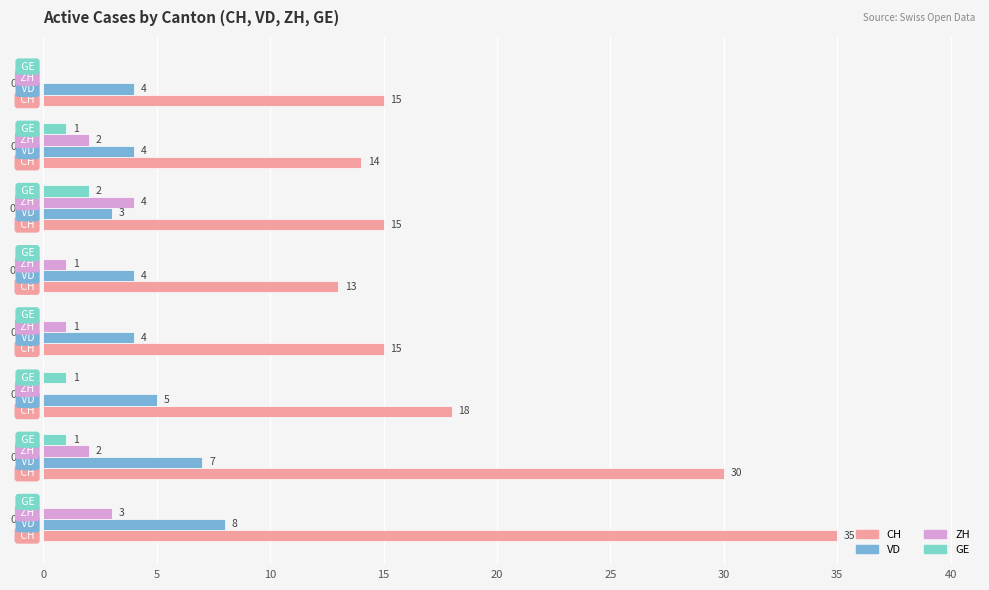

What is the maximum value for CH?

35